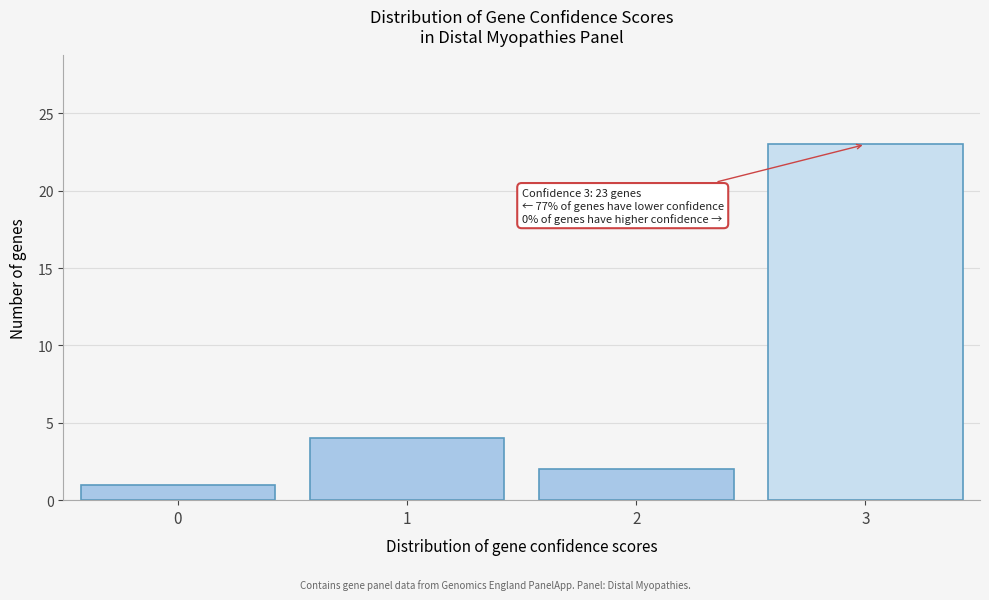

Reading left to right, what are all the values shown in this chart?

0=1	1=4	2=2	3=23